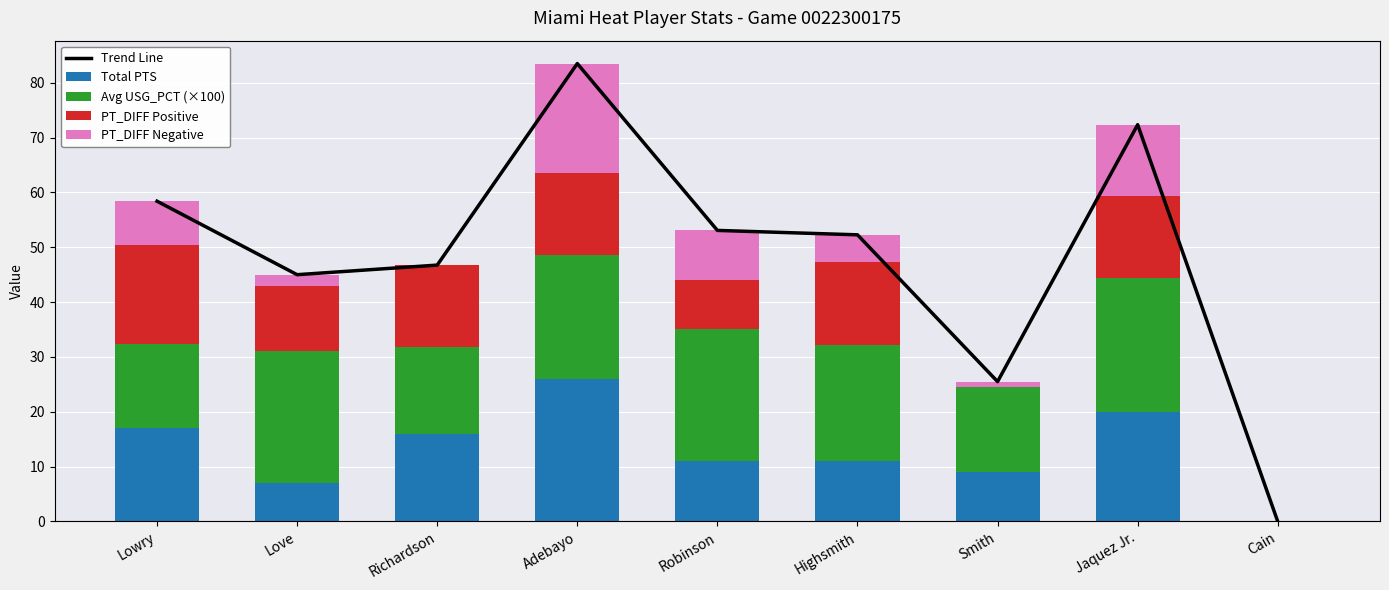

At which label does PT_DIFF Negative reach its peak?

Adebayo